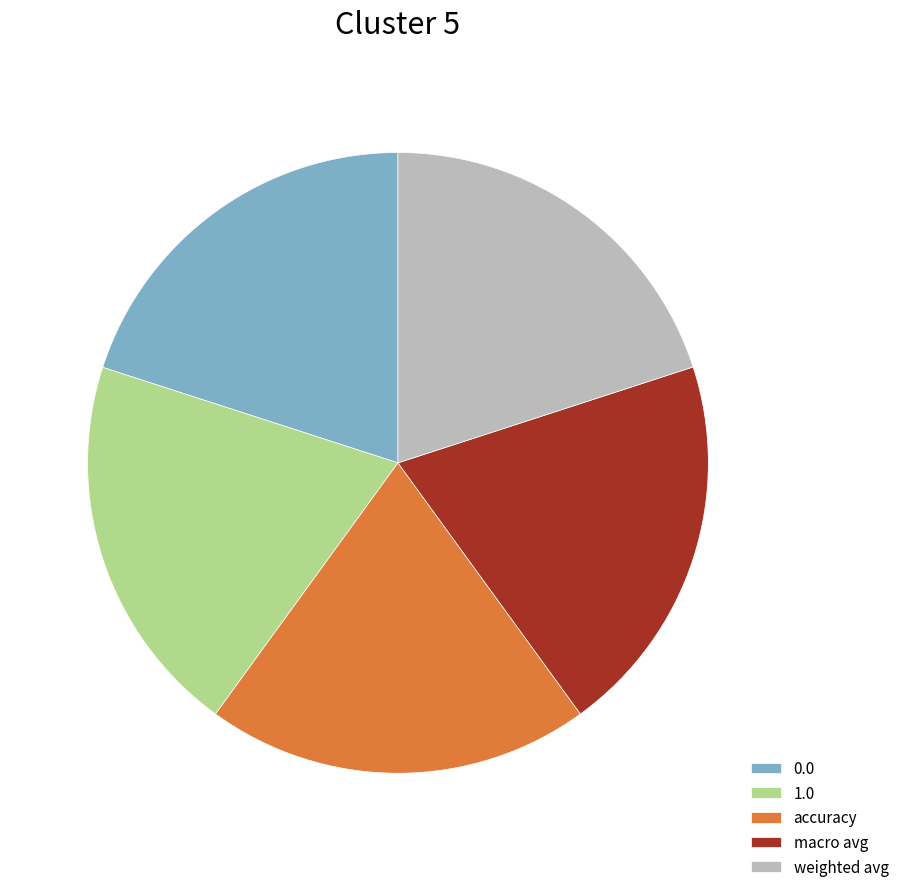

Do accuracy and macro avg together represent more than half of the pie?

No